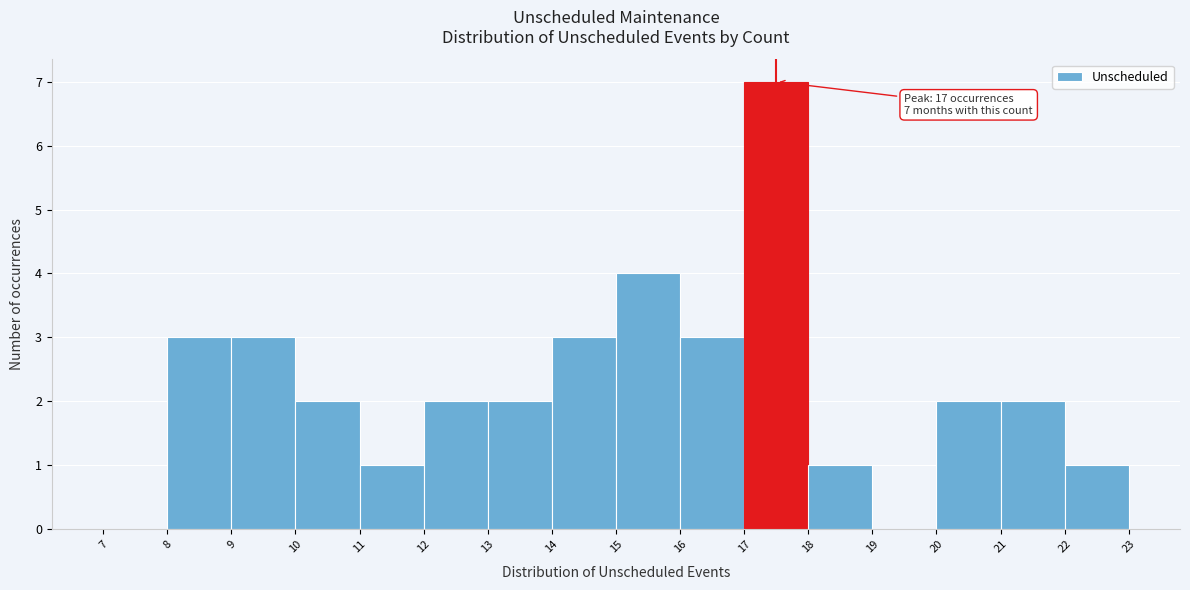

Which range on the x-axis has the tallest bar?

17 to 18